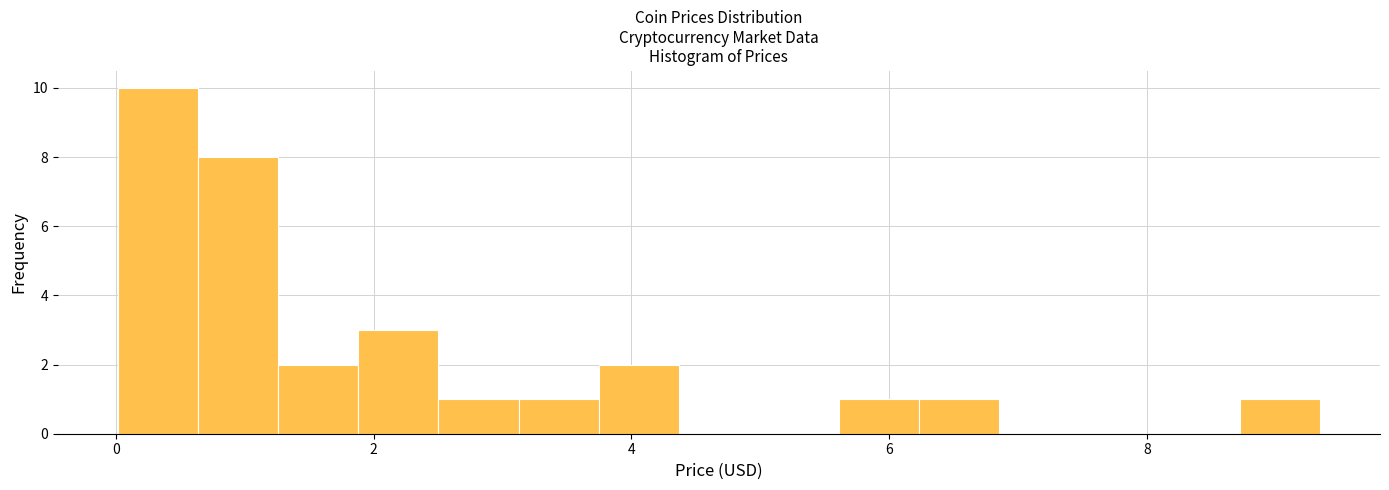

Around what value on the x-axis is the tallest bar? Give the approximate position of its centre, as read against the axis.

0.4